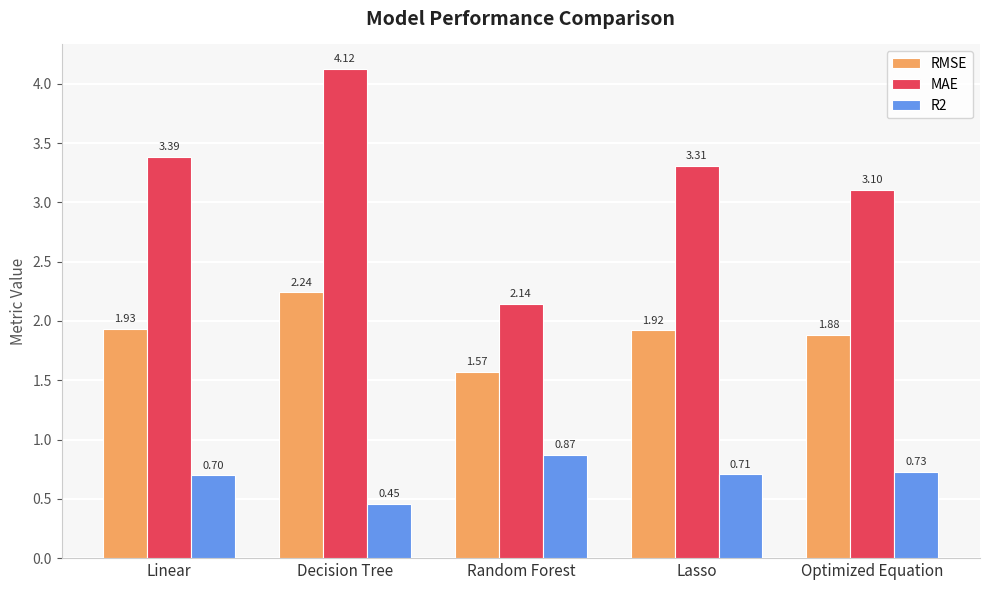

Which series has the largest total across all categories?

MAE